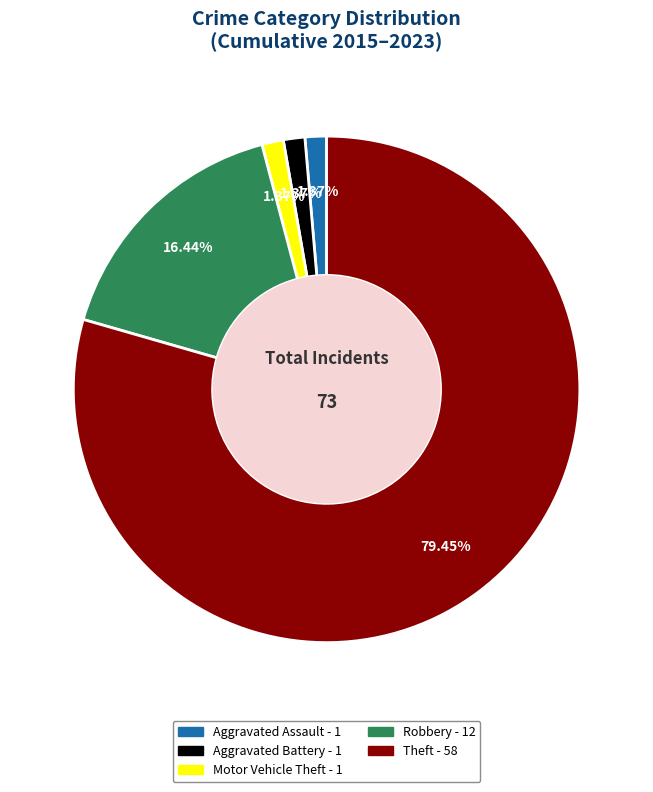

What is the largest slice in the pie chart?

Theft